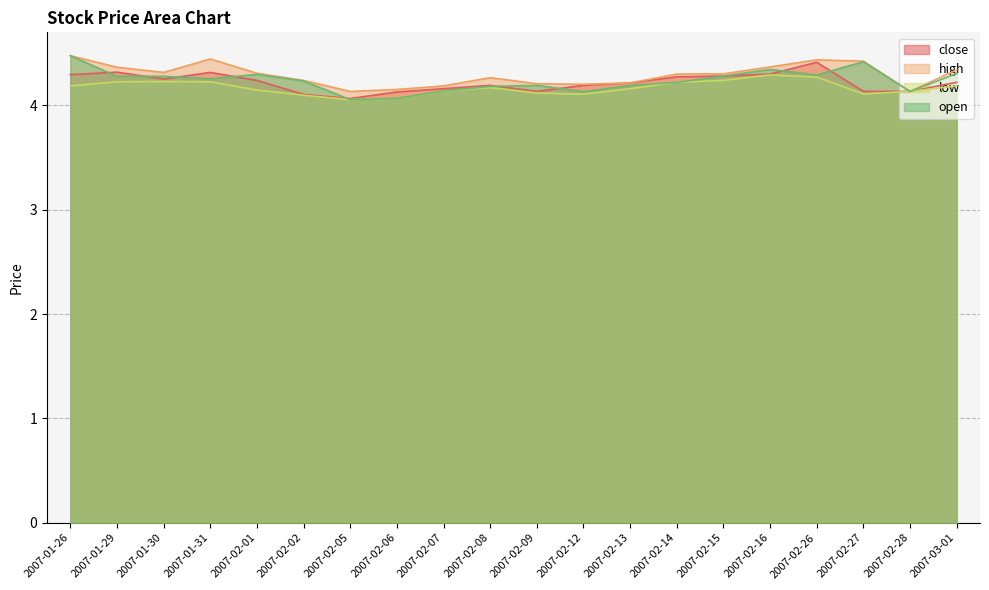

What is the minimum value shown in the chart?

4.1